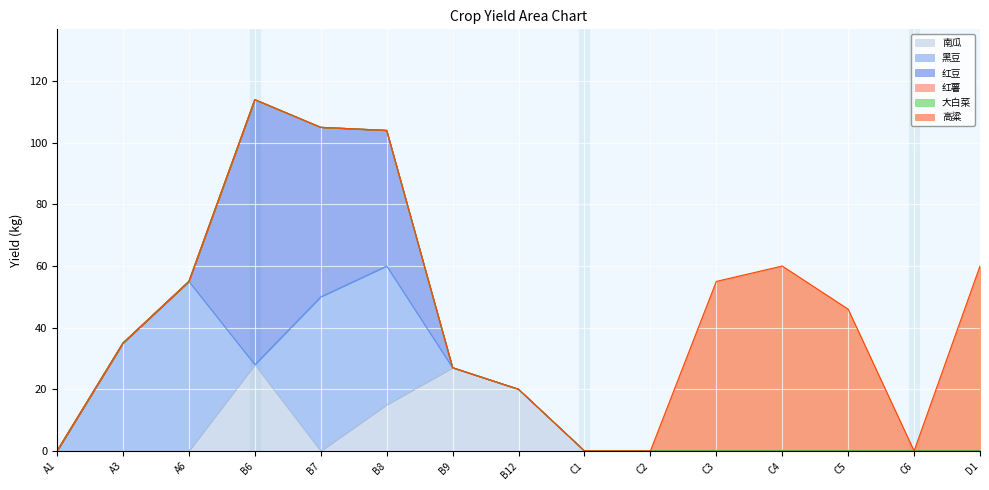

At which category does the chart reach its peak across all series?

B6